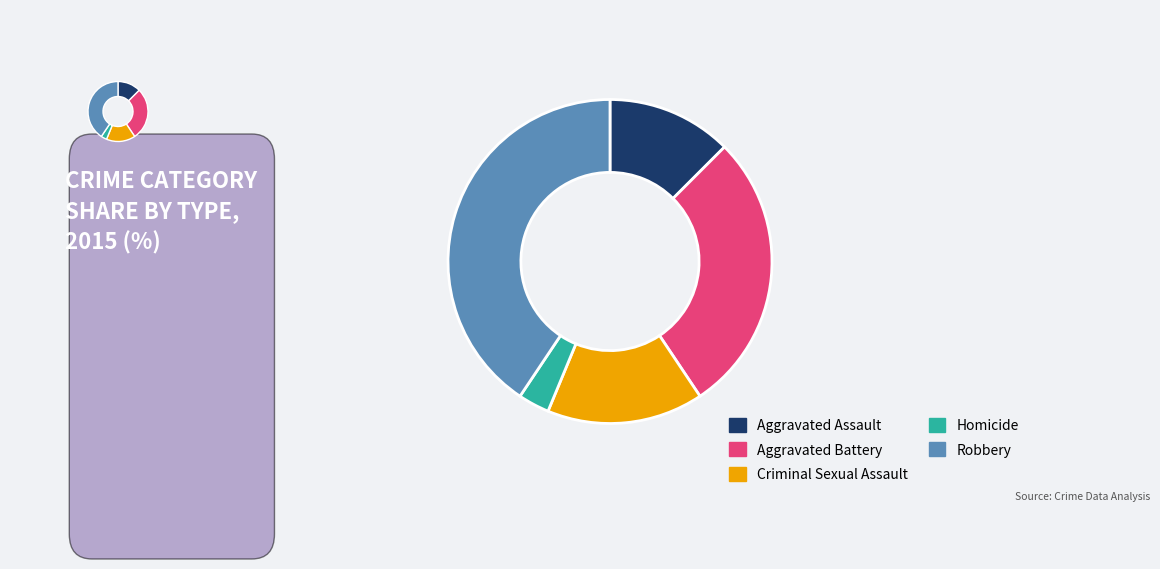

Which category has the smallest portion of the pie?

Homicide